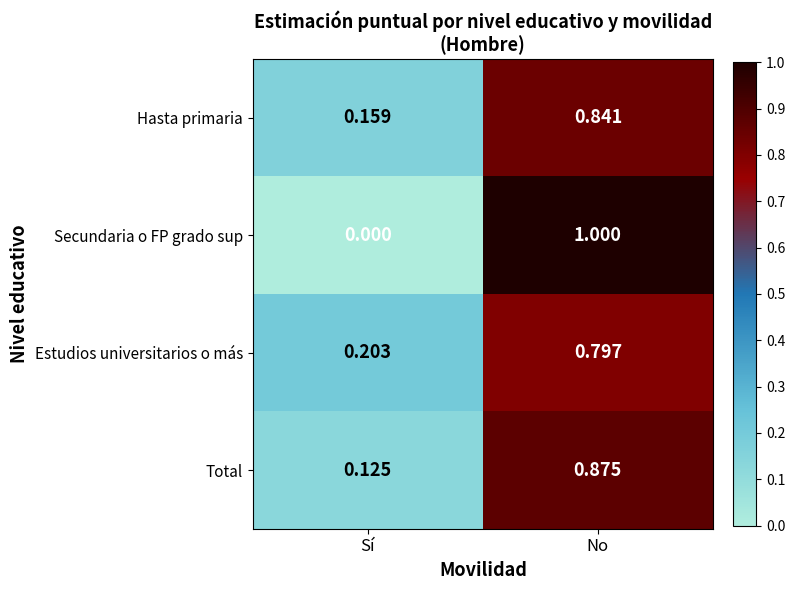

Count the number of categories in the chart.

2